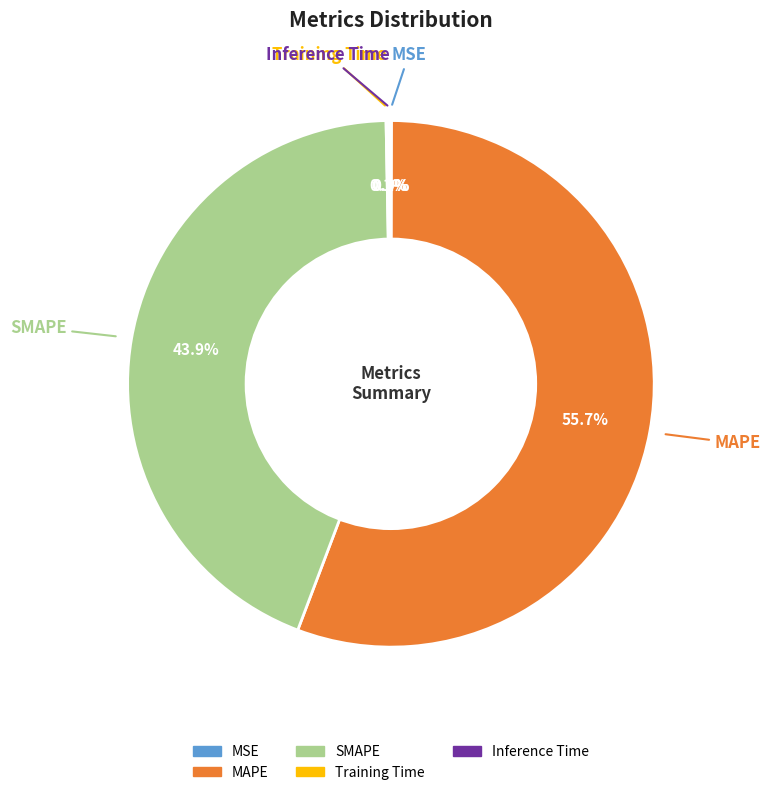

What is the largest slice in the pie chart?

MAPE